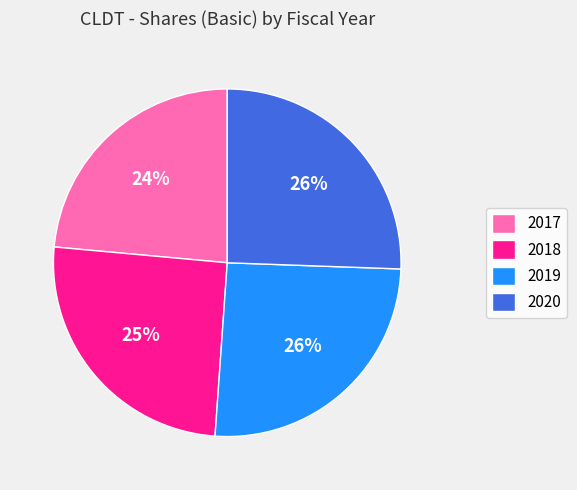

Which category has the smallest portion of the pie?

2017